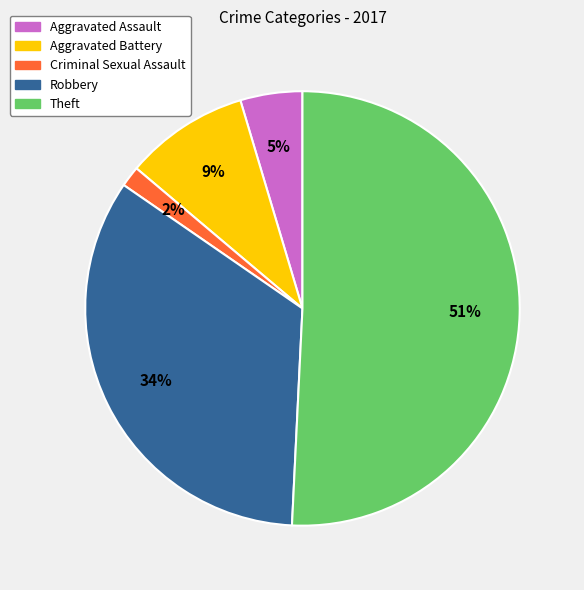

Is the sum of Criminal Sexual Assault and Aggravated Assault greater than half?

No